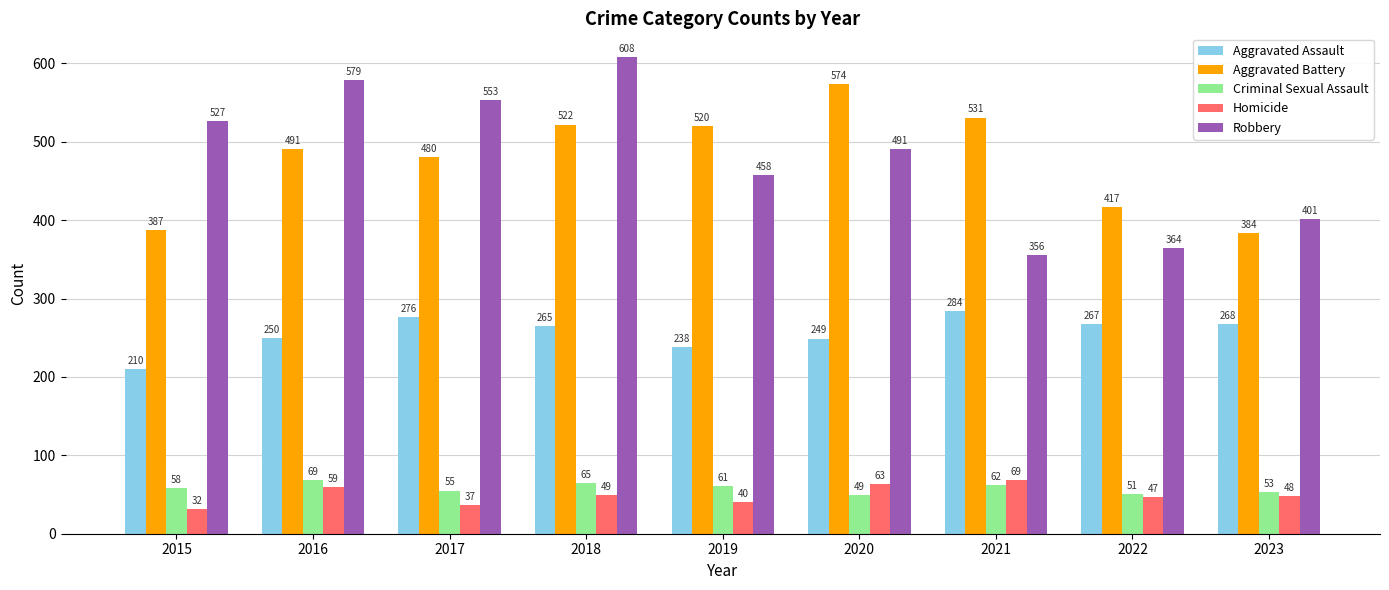

Where is Criminal Sexual Assault nearest to the value 59?

2015